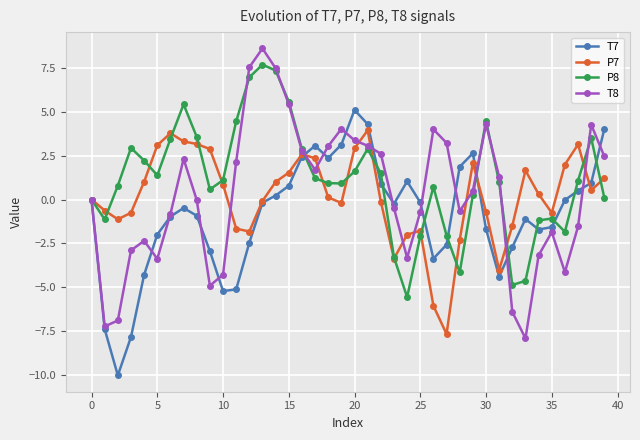

In P7, how many points are lower than both neighbors (excluding endpoints)?

8